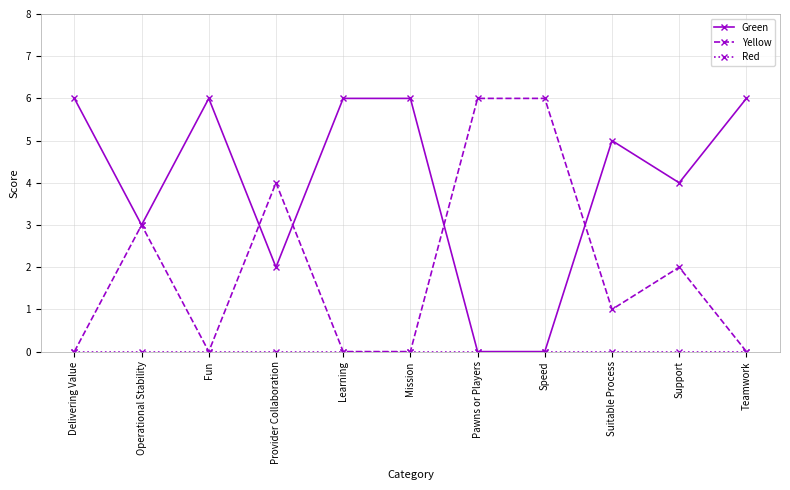

What is the difference between the highest and lowest values at Learning?

6